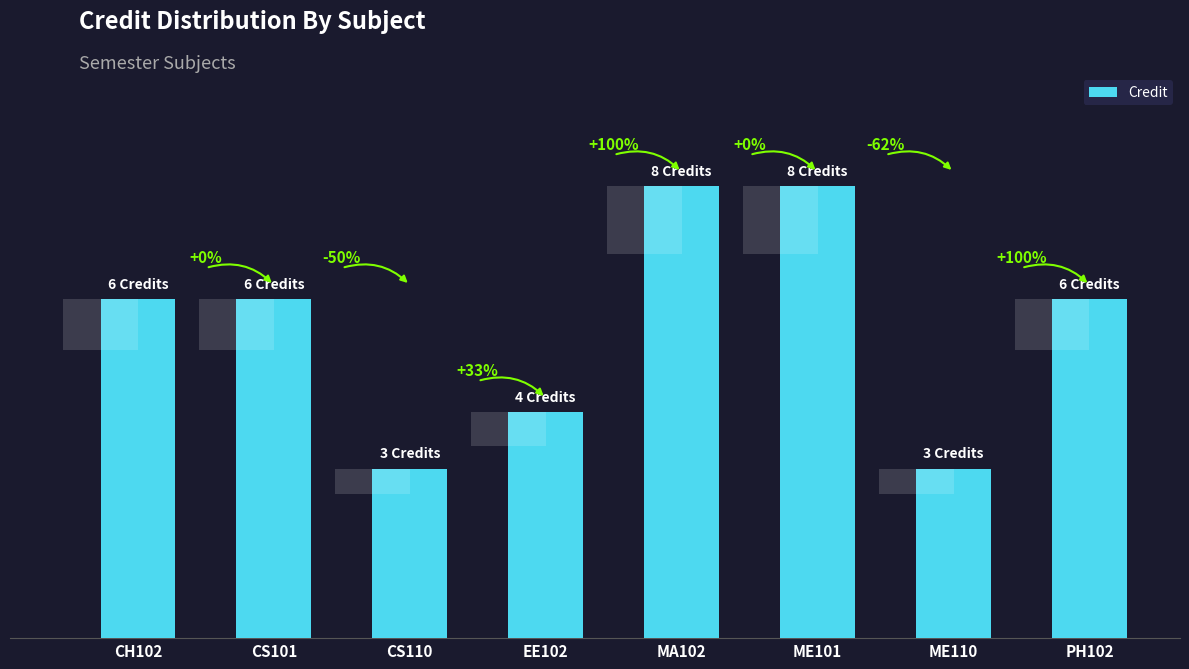

List the labels in order of value, smallest first.

CS110, ME110, EE102, CH102, CS101, PH102, MA102, ME101